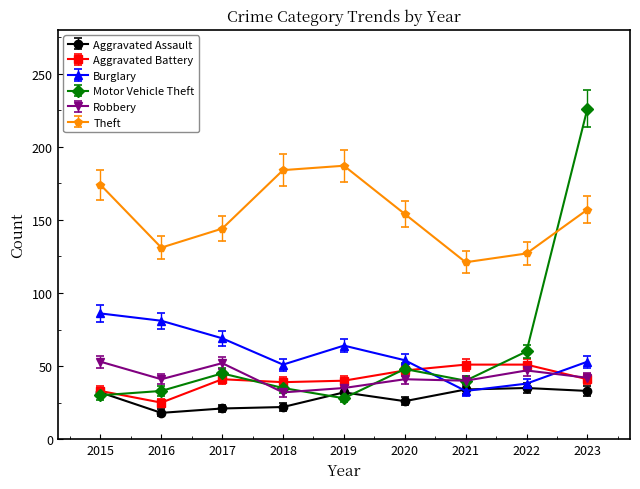

What is the spread (max minus min) of values at 2023?

193